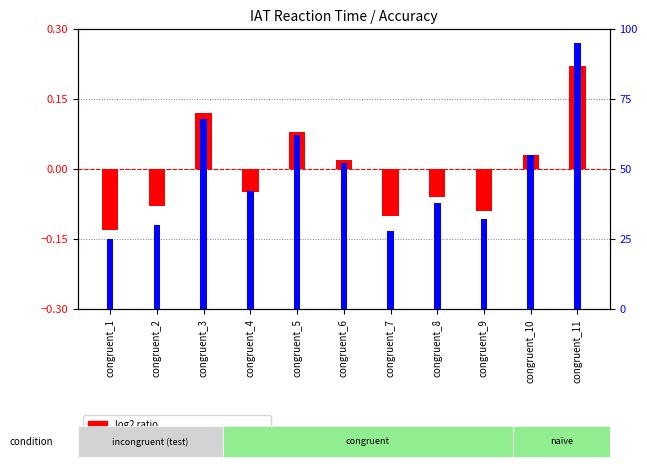

At which label does percentile rank within the sample first exceed 42?

congruent_3